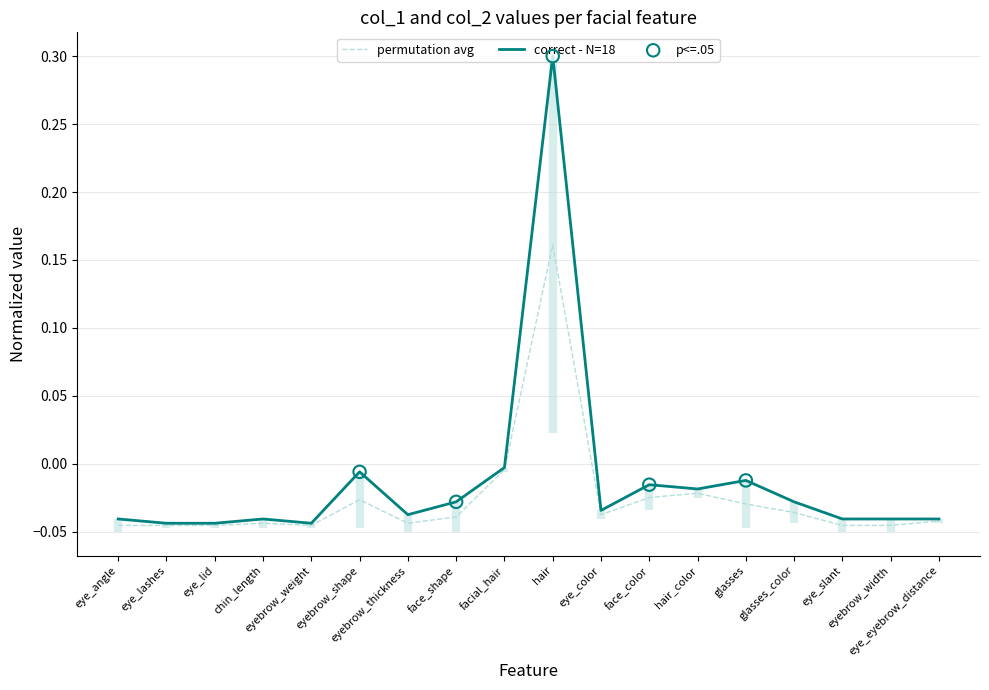

Between face_shape and glasses, which is larger?

glasses